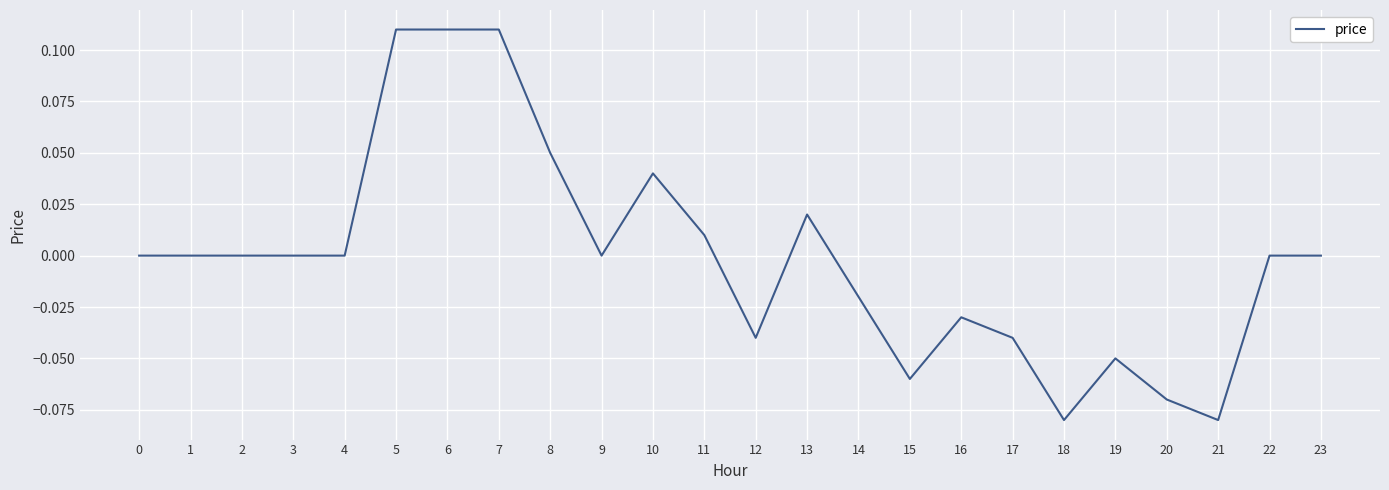

The chart shows a value of -0.1 at 2. True or false?

False